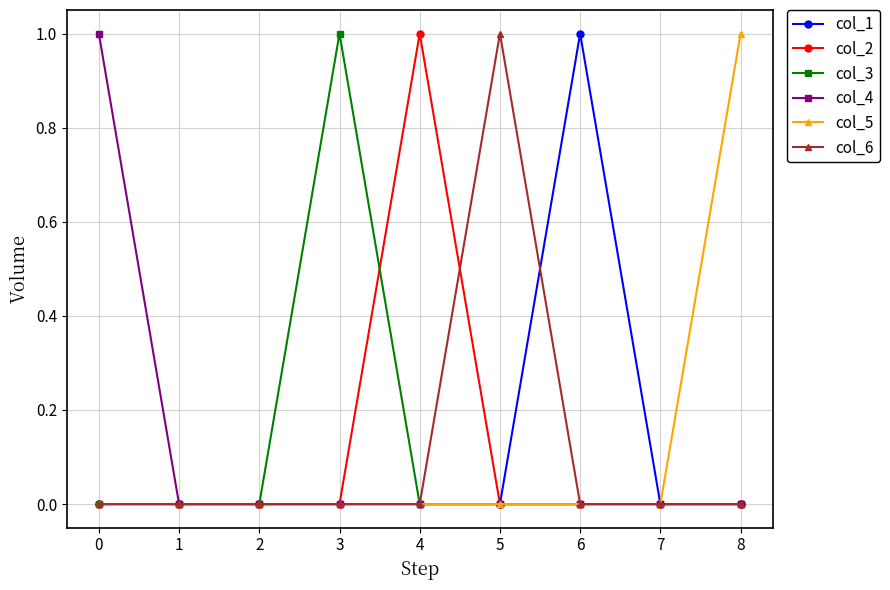

Between 2 and 4, which series saw the biggest shift?

col_2